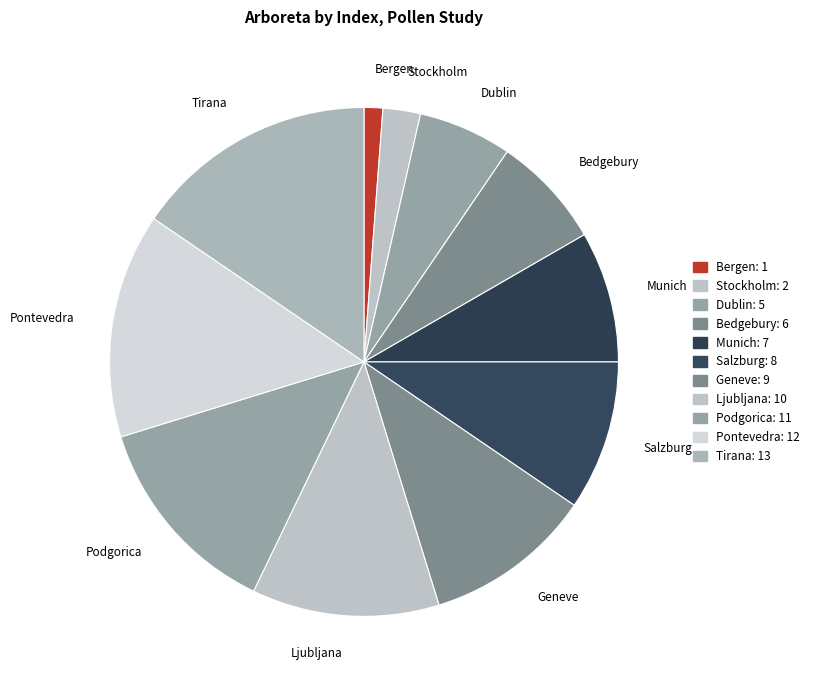

How much of the chart is everything except Dublin?

94.0%